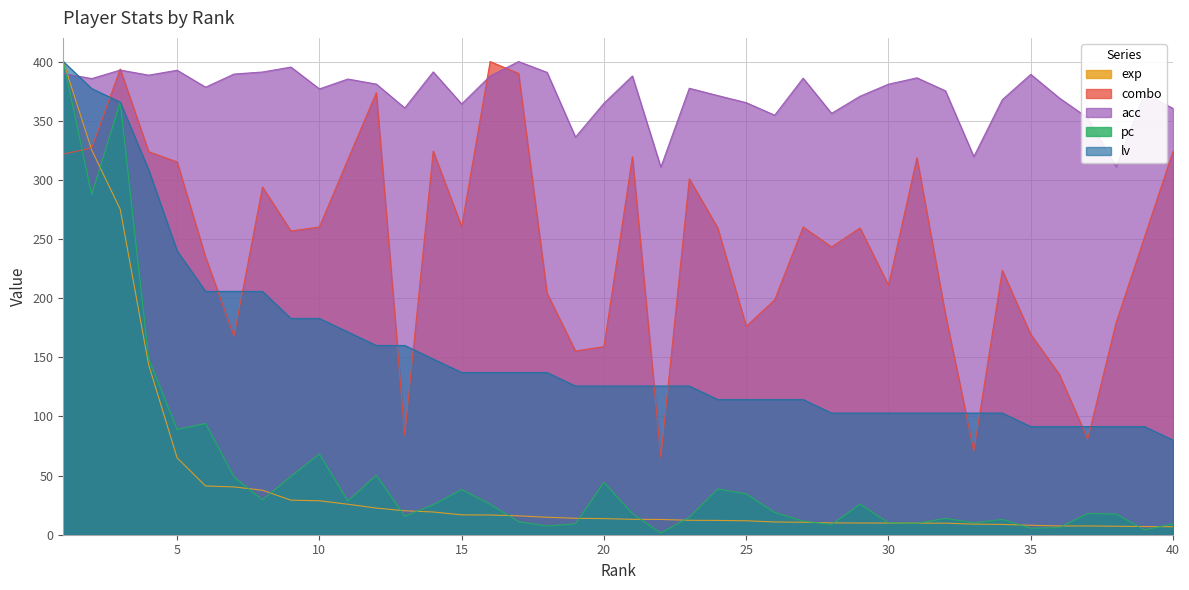

Reading left to right, what are all the values shown in this chart?

exp: 400.0	325.2	275.2	143.7	65.0	41.2	40.4	37.6	29.2	28.7	25.8	22.5	20.3	19.2	16.8	16.7	16.0	14.8	13.9	13.6	13.0	12.9	12.2	12.1	11.8	10.8	10.5	10.0	9.9	9.9	9.8	9.8	9.0	8.7	8.0	7.4	7.4	7.2	6.9	6.7
acc: 389.9	385.6	392.8	388.5	392.7	378.4	389.4	391.2	395.3	376.9	385.2	381.0	360.8	391.2	364.2	387.8	400.0	390.9	336.1	364.7	387.8	310.8	377.4	371.2	365.3	354.7	385.9	356.2	370.7	380.9	386.2	375.3	319.6	367.8	389.2	369.3	352.4	311.1	372.7	360.4
combo: 321.8	326.9	393.7	323.8	315.2	234.7	167.9	294.0	256.7	260.2	317.2	373.6	84.2	324.4	260.5	400.0	390.0	204.3	155.3	159.0	319.5	65.6	300.9	259.3	176.2	198.6	260.2	243.3	259.3	210.9	318.6	186.5	70.5	223.5	169.3	135.8	80.8	179.4	251.9	324.1
pc: 400.0	287.6	365.9	148.8	88.9	94.0	48.8	29.5	49.3	68.2	28.6	50.2	15.7	25.3	38.2	25.8	11.1	7.4	9.2	44.2	18.0	1.4	14.7	38.7	34.6	18.9	11.5	8.8	25.8	10.1	9.7	13.8	10.1	12.9	5.5	6.0	18.0	17.5	4.1	9.2
lv: 400.0	377.1	365.7	308.6	240.0	205.7	205.7	205.7	182.9	182.9	171.4	160.0	160.0	148.6	137.1	137.1	137.1	137.1	125.7	125.7	125.7	125.7	125.7	114.3	114.3	114.3	114.3	102.9	102.9	102.9	102.9	102.9	102.9	102.9	91.4	91.4	91.4	91.4	91.4	80.0